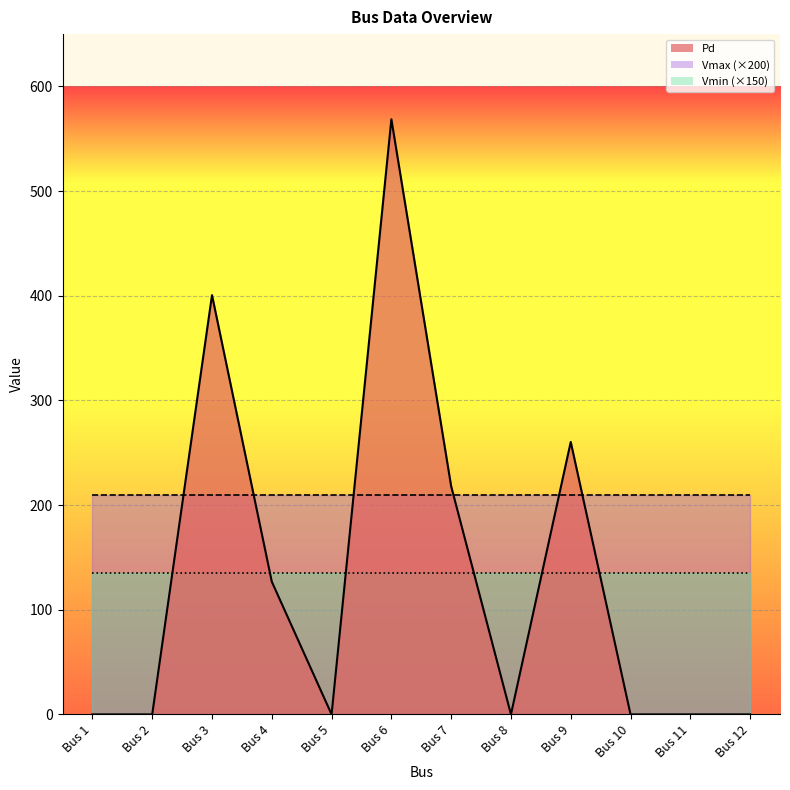

The Vmin series shows 0.4 at Bus 9. True or false?

False